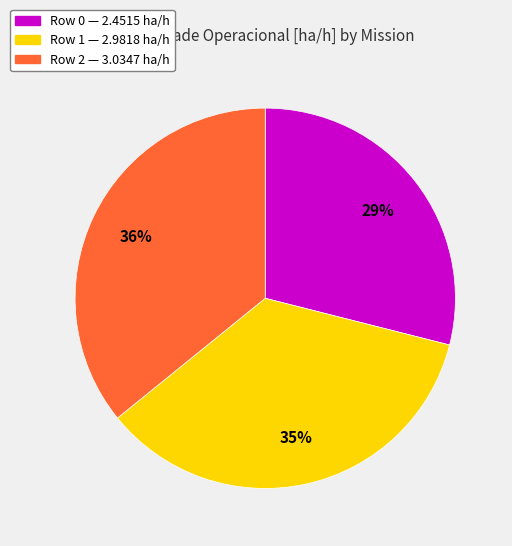

What is the smallest slice in the pie chart?

Row 0